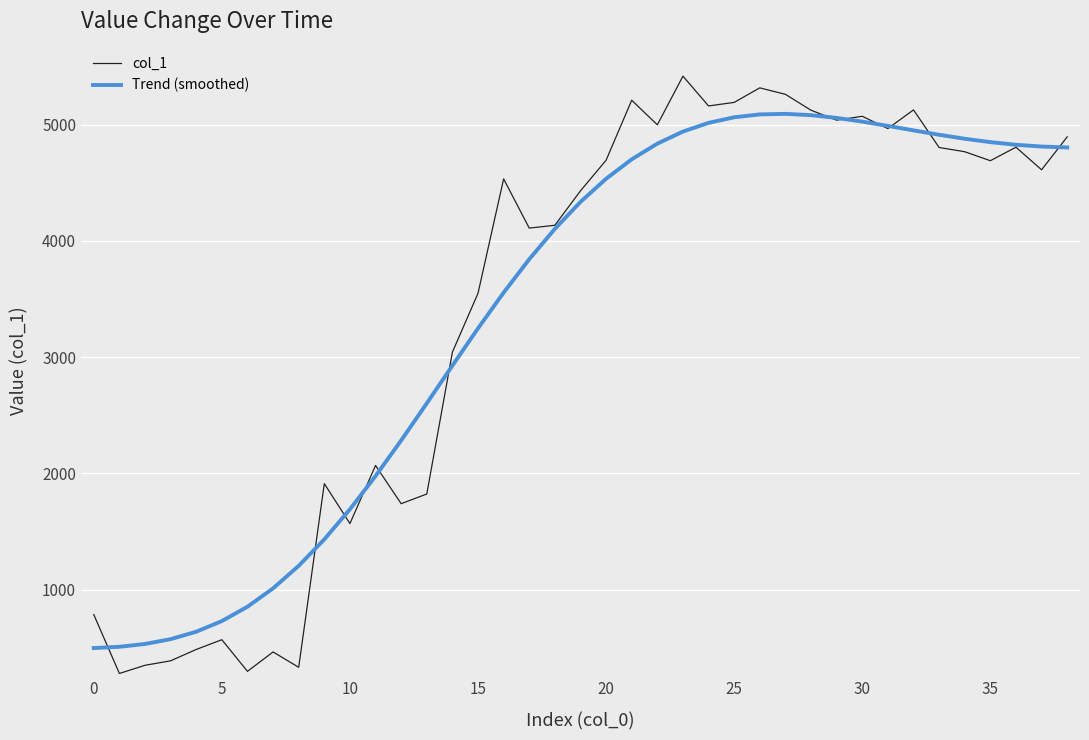

Rank the series by their maximum value, from highest to lowest.

col_1, Trend (smoothed)